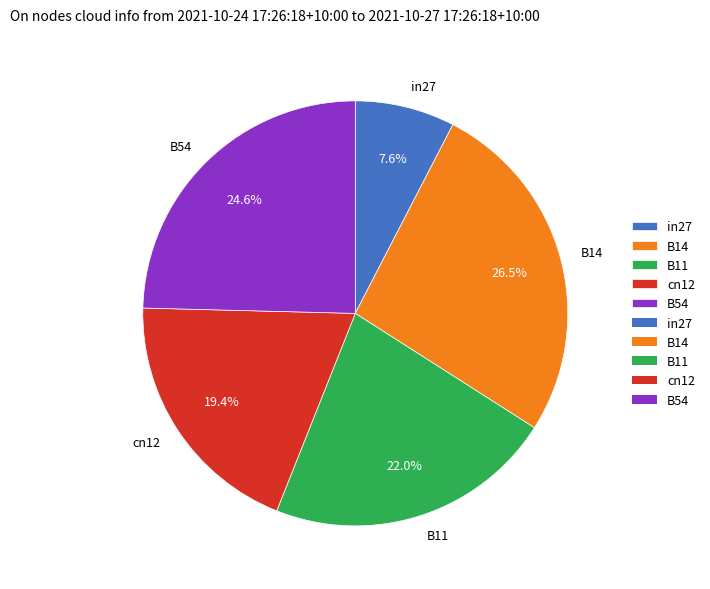

To the nearest percent, what portion does in27 represent?

8%